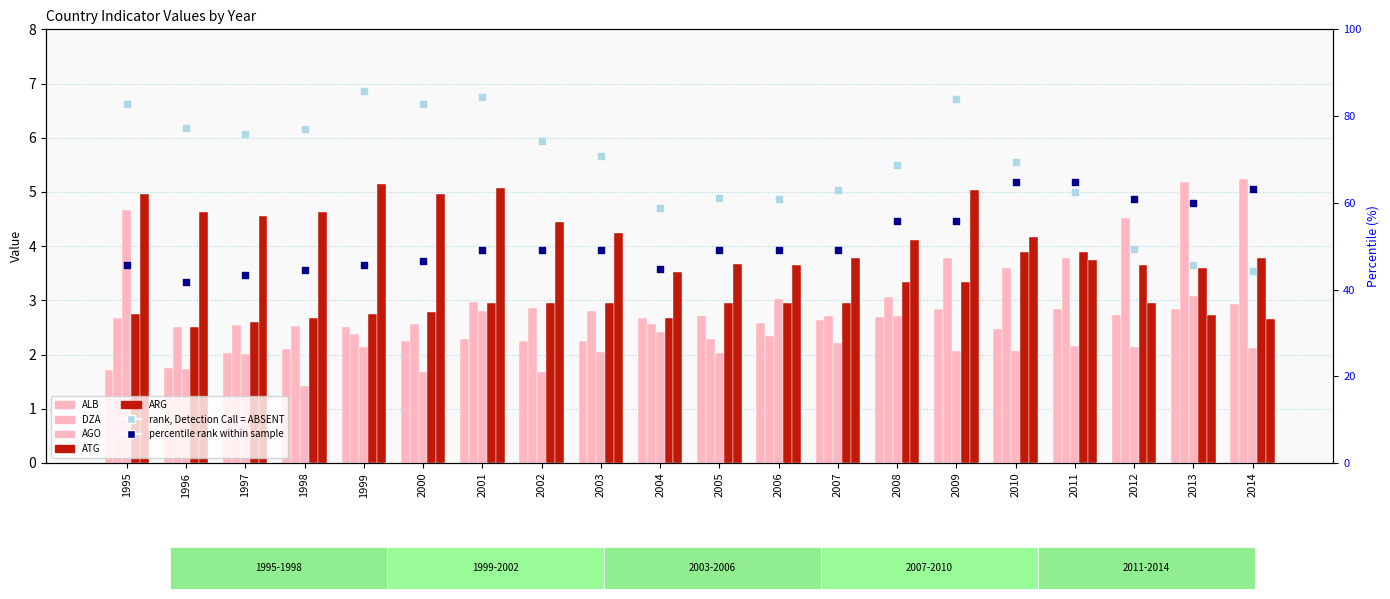

Is the value of DZA at 2012 greater than the value of ALB at 2002?

Yes